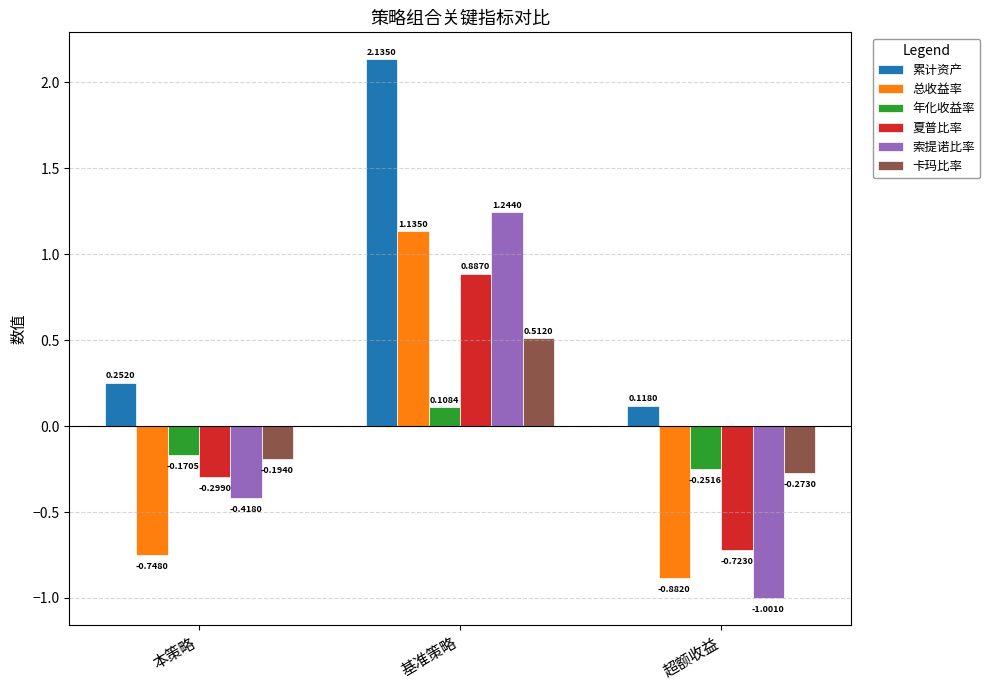

What position from the right is 基准策略?

2